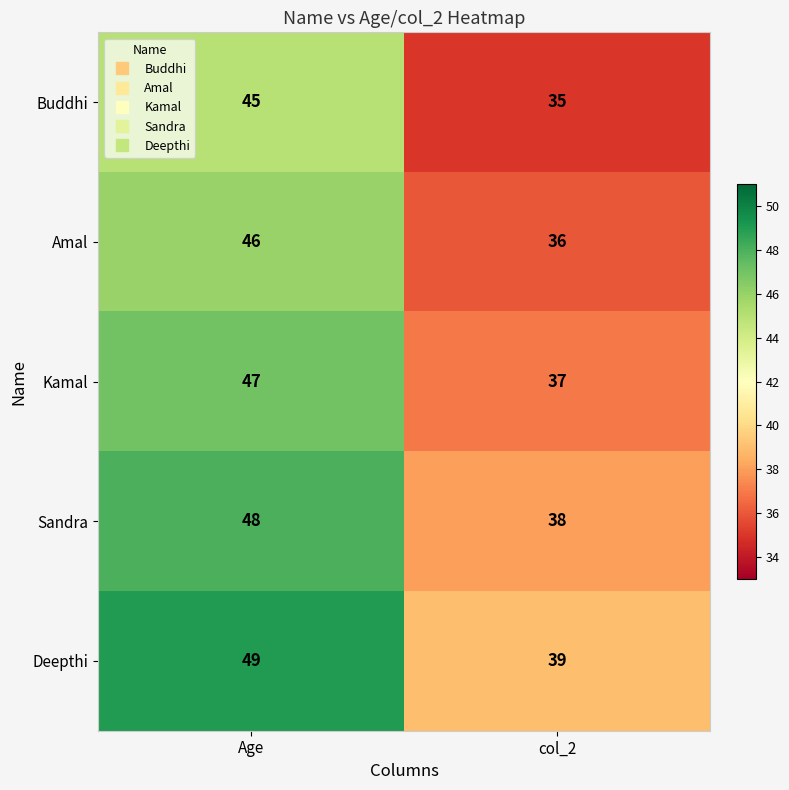

Reading left to right, transcribe all the data shown in this chart.

Buddhi: Age=45	col_2=35
Amal: Age=46	col_2=36
Kamal: Age=47	col_2=37
Sandra: Age=48	col_2=38
Deepthi: Age=49	col_2=39